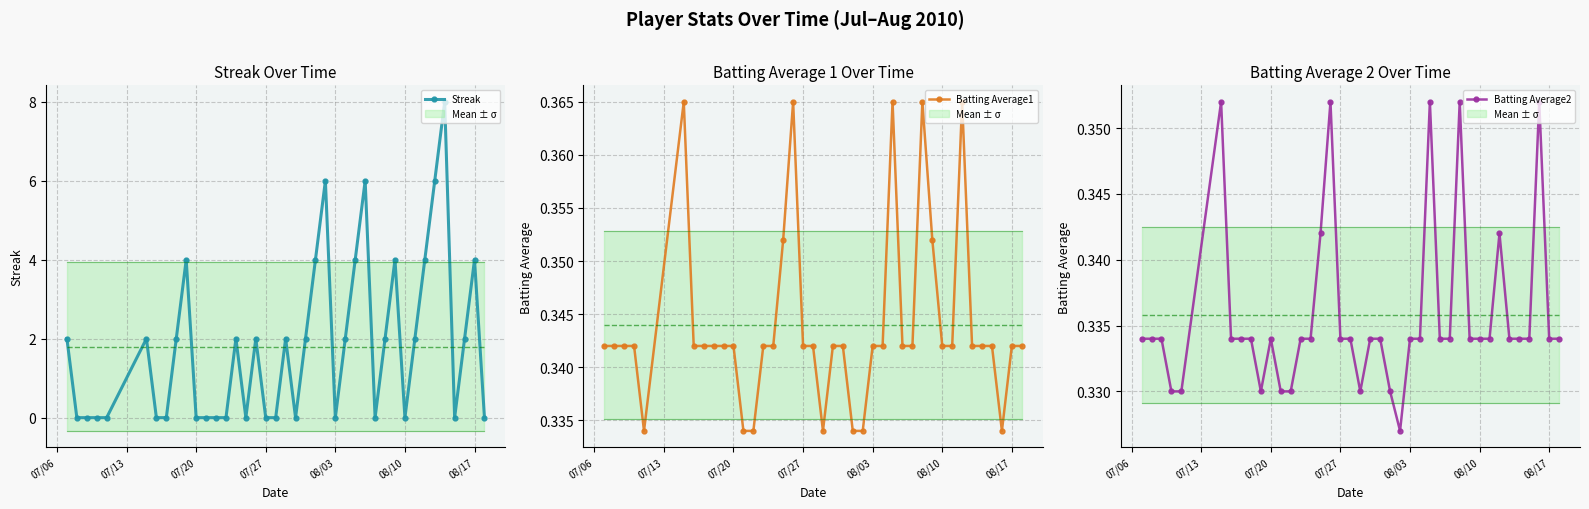

How many Batting Average1 values are between 0 and 1?

40